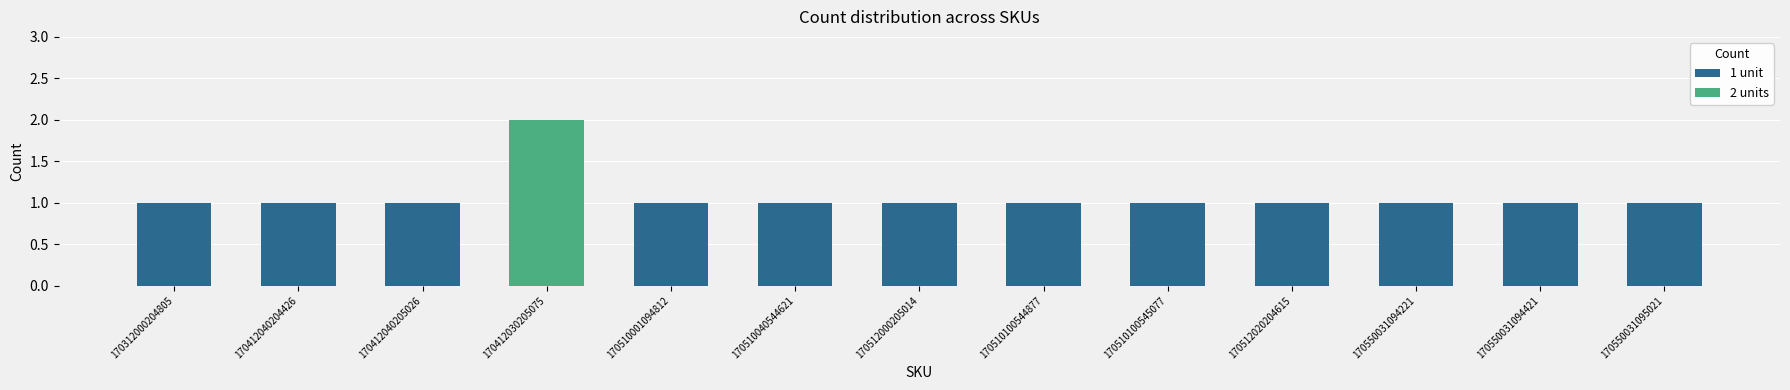

At which category does the chart reach its peak across all series?

170412030205075